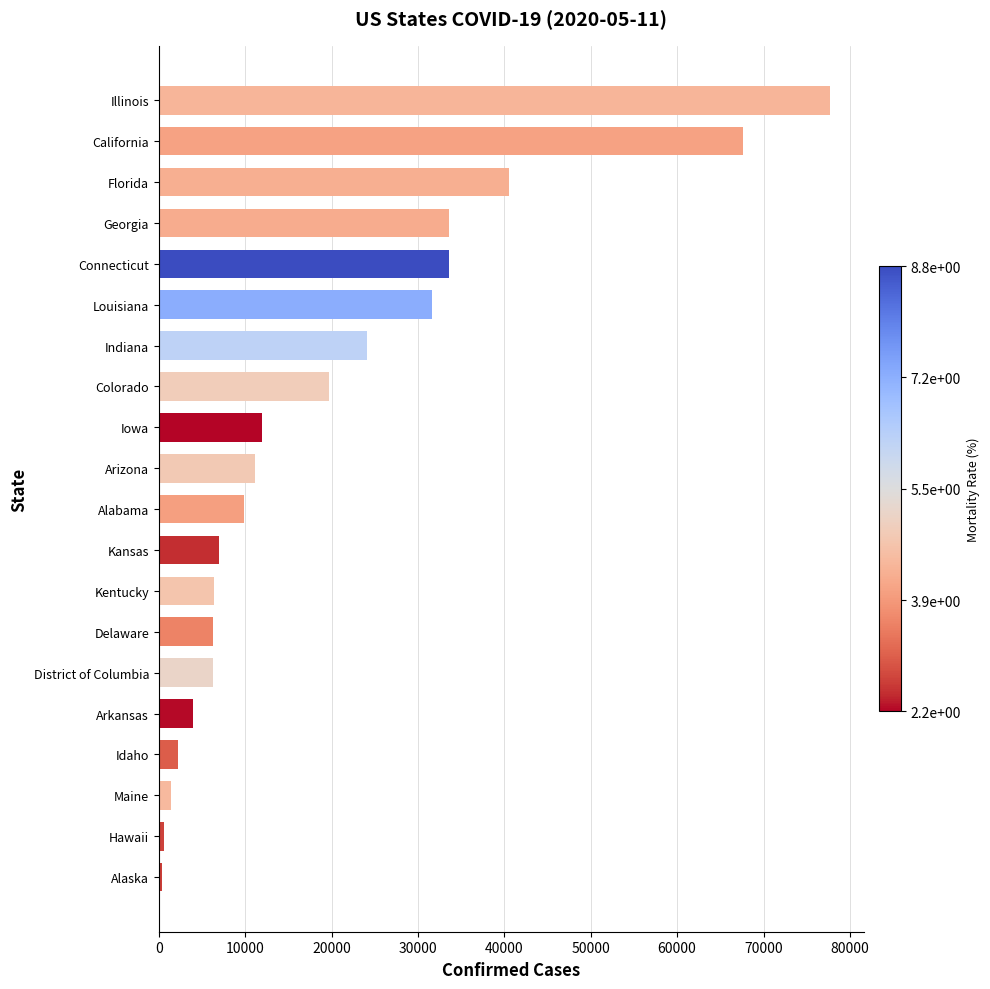

What is the sum of all values?

396096